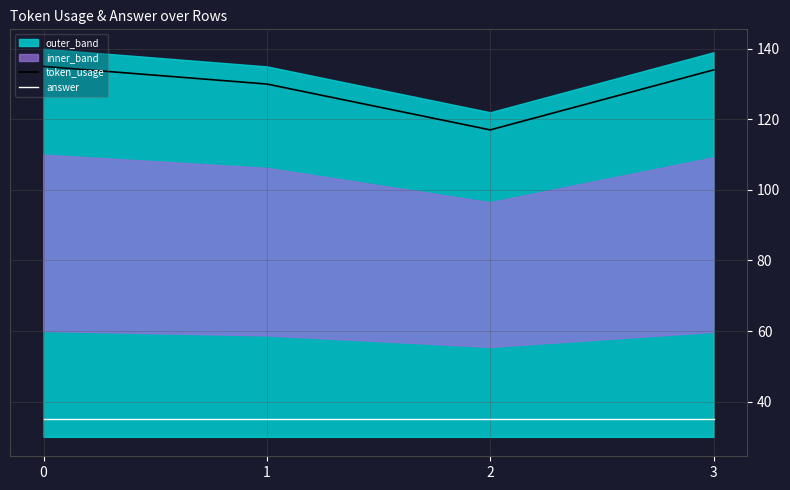

What is the smallest value displayed?

35